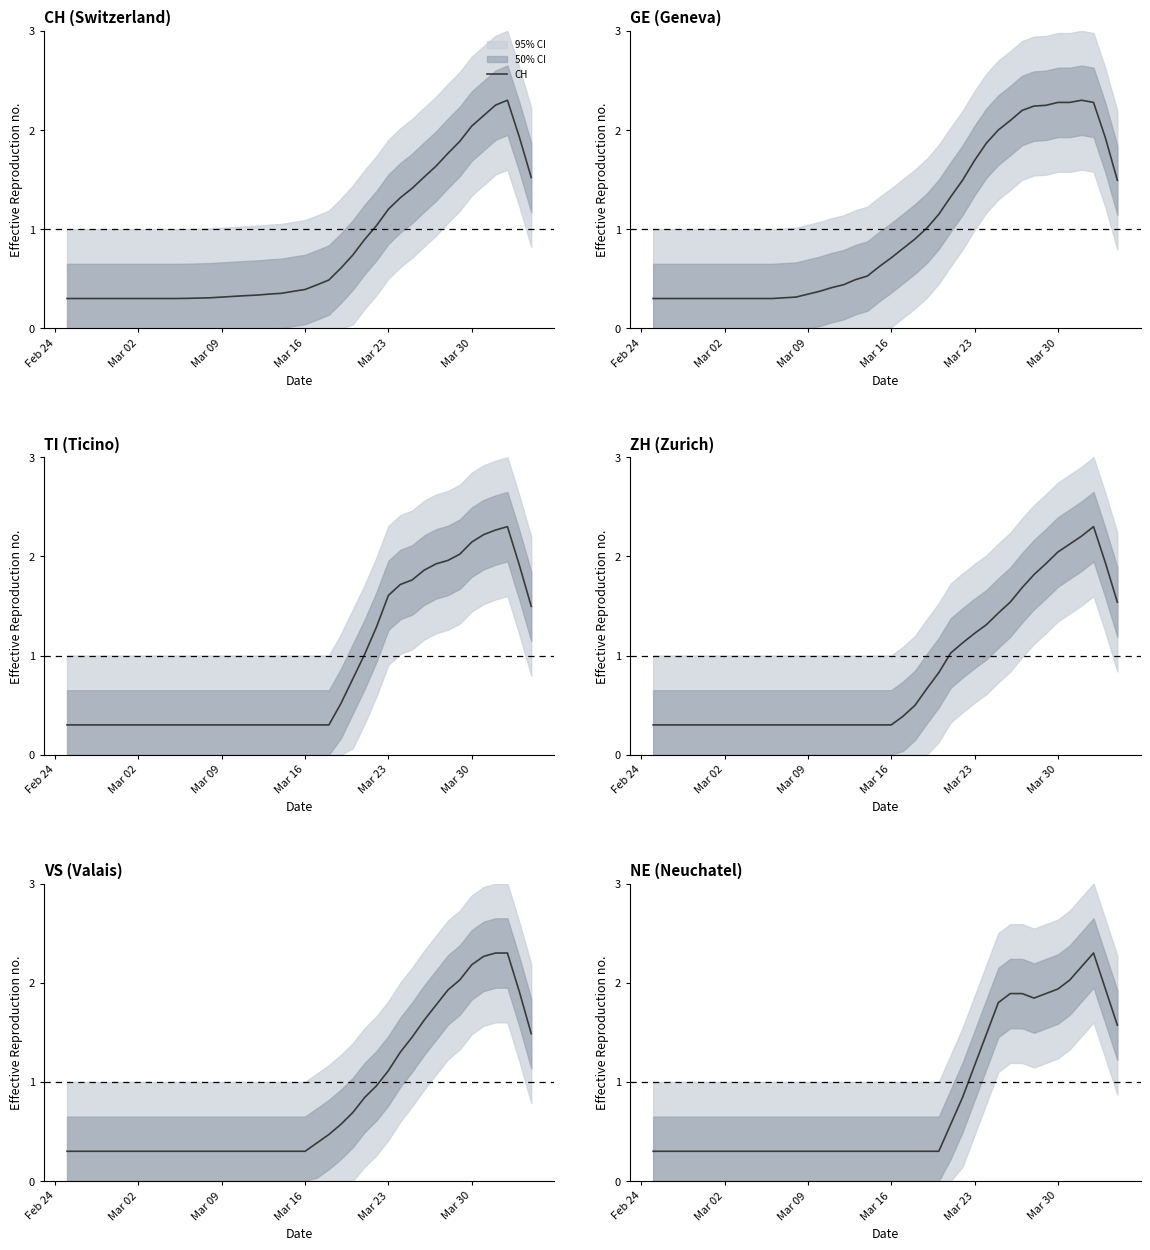

Reading left to right, extract all data points from this chart.

CH: 0.3	0.3	0.3	0.3	0.3	0.3	0.3	0.3	0.3	0.3	0.3	0.3	0.3	0.3	0.3	0.3	0.3	0.3	0.4	0.4	0.4	0.4	0.5	0.6	0.7	0.9	1.0	1.2	1.3	1.4	1.5	1.6	1.8	1.9	2.0	2.1	2.3	2.3	1.9	1.5
GE: 0.3	0.3	0.3	0.3	0.3	0.3	0.3	0.3	0.3	0.3	0.3	0.3	0.3	0.3	0.4	0.4	0.4	0.5	0.5	0.6	0.7	0.8	0.9	1.0	1.1	1.3	1.5	1.7	1.9	2.0	2.1	2.2	2.2	2.2	2.3	2.3	2.3	2.3	1.9	1.5
TI: 0.3	0.3	0.3	0.3	0.3	0.3	0.3	0.3	0.3	0.3	0.3	0.3	0.3	0.3	0.3	0.3	0.3	0.3	0.3	0.3	0.3	0.3	0.3	0.5	0.8	1.0	1.3	1.6	1.7	1.8	1.9	1.9	2.0	2.0	2.1	2.2	2.3	2.3	1.9	1.5
ZH: 0.3	0.3	0.3	0.3	0.3	0.3	0.3	0.3	0.3	0.3	0.3	0.3	0.3	0.3	0.3	0.3	0.3	0.3	0.3	0.3	0.3	0.4	0.5	0.7	0.8	1.0	1.1	1.2	1.3	1.4	1.5	1.7	1.8	1.9	2.0	2.1	2.2	2.3	1.9	1.5
VS: 0.3	0.3	0.3	0.3	0.3	0.3	0.3	0.3	0.3	0.3	0.3	0.3	0.3	0.3	0.3	0.3	0.3	0.3	0.3	0.3	0.3	0.4	0.5	0.6	0.7	0.8	1.0	1.1	1.3	1.5	1.6	1.8	1.9	2.0	2.2	2.3	2.3	2.3	1.9	1.5
NE: 0.3	0.3	0.3	0.3	0.3	0.3	0.3	0.3	0.3	0.3	0.3	0.3	0.3	0.3	0.3	0.3	0.3	0.3	0.3	0.3	0.3	0.3	0.3	0.3	0.3	0.6	0.8	1.2	1.5	1.8	1.9	1.9	1.8	1.9	1.9	2.0	2.2	2.3	1.9	1.6